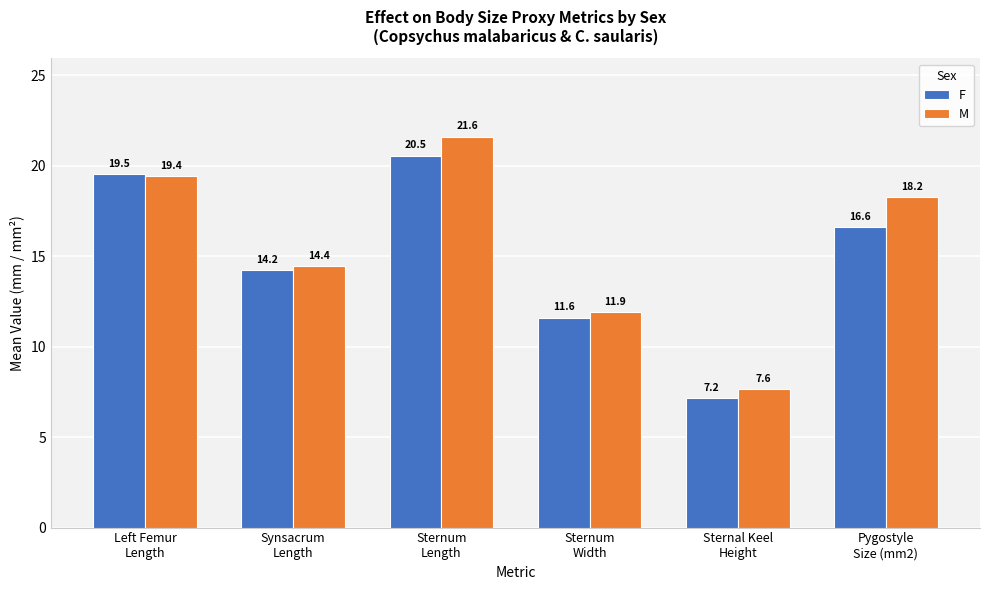

What is the total value across all series at Sternum
Length?

42.1